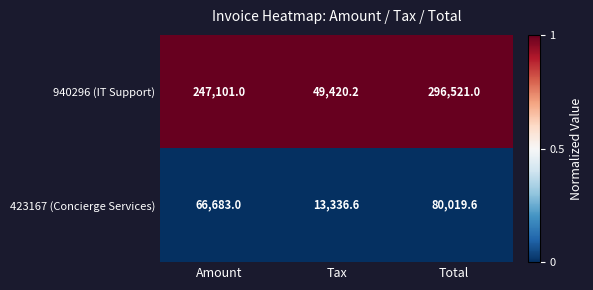

Reading left to right, extract all data points from this chart.

940296 (IT Support): Amount=247101.0	Tax=49420.2	Total=296521.0
423167 (Concierge Services): Amount=66683.0	Tax=13336.6	Total=80019.6